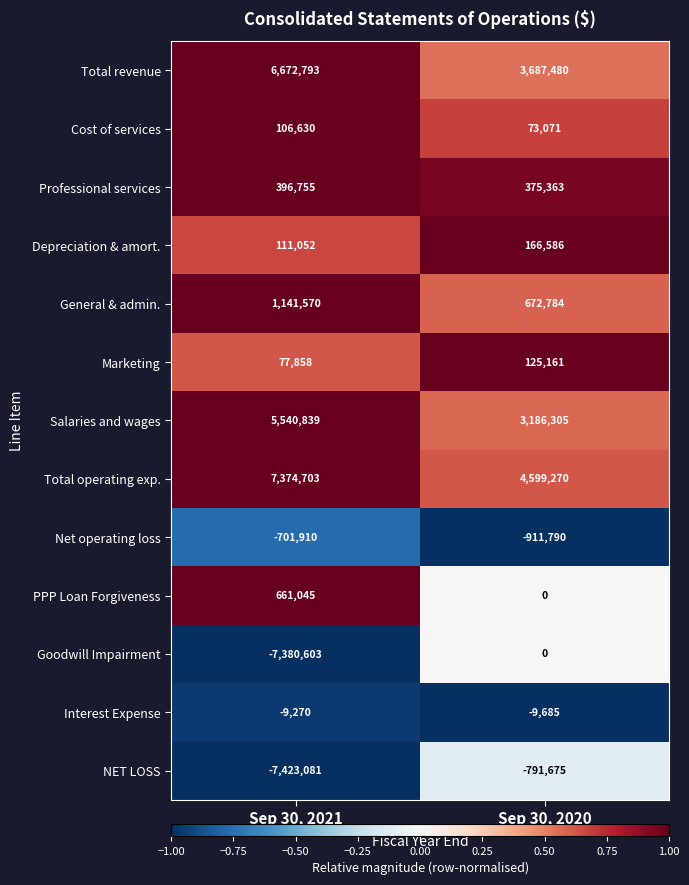

What is the sum of all PPP Loan Forgiveness values?

661045